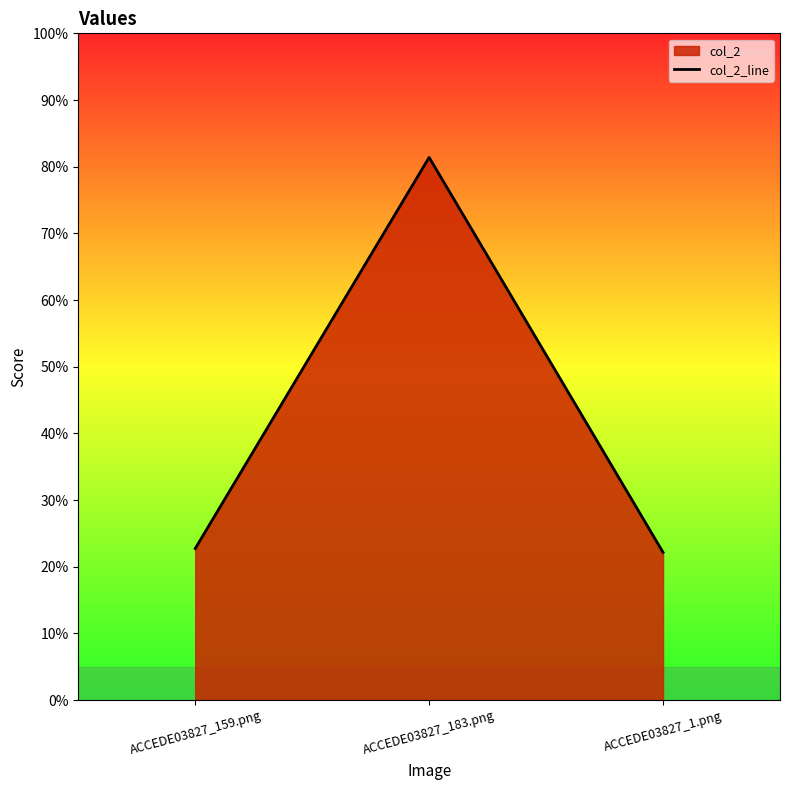

What is the smallest value displayed?

0.2